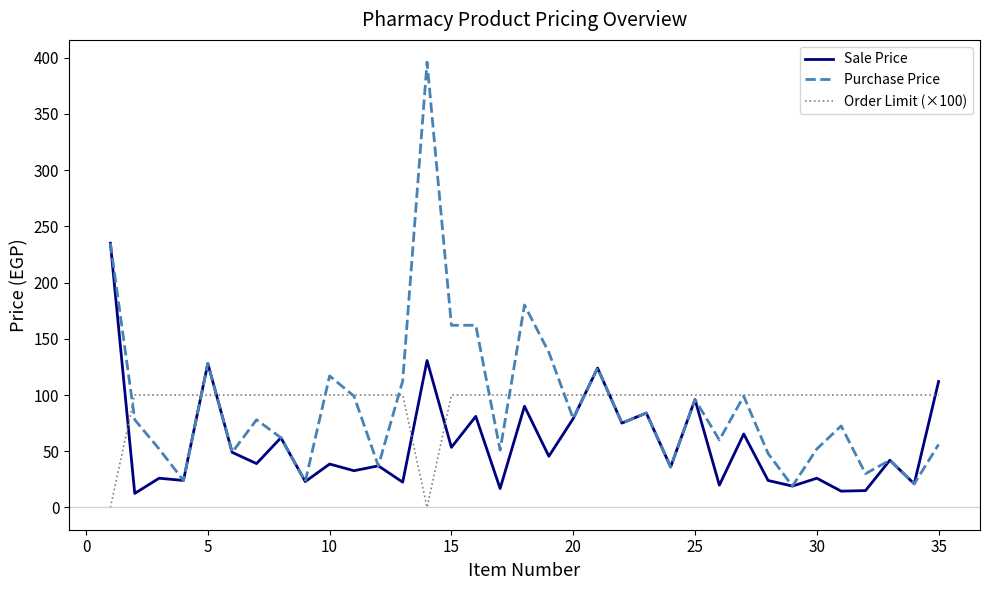

Which series has the largest range (max minus min)?

Purchase Price